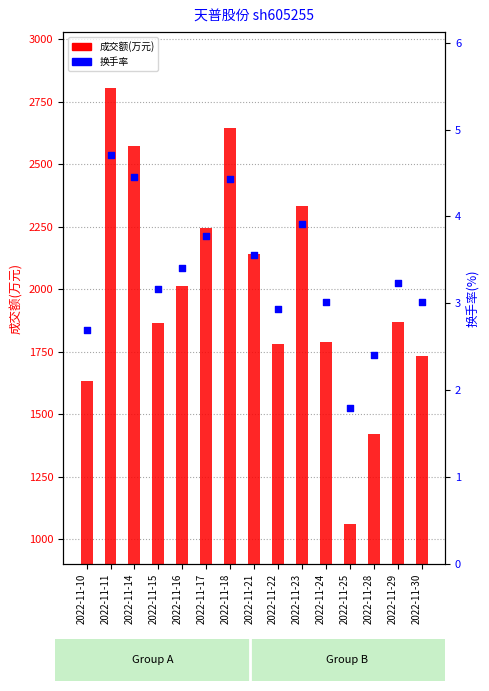

What is the total value across all series at 2022-11-23?

2334.9